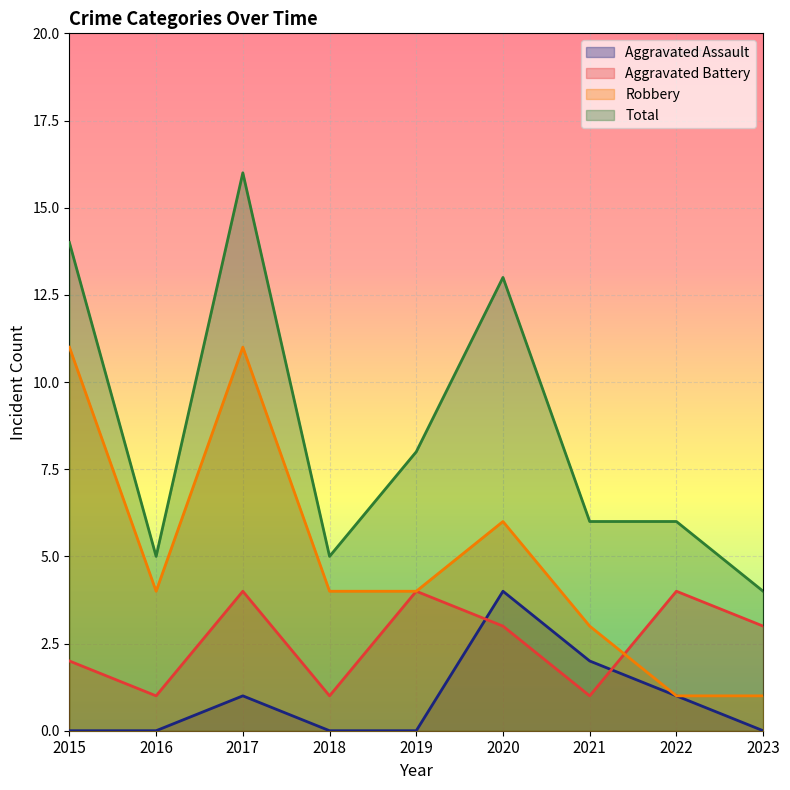

Between 2017 and 2023, which series saw the biggest shift?

Total